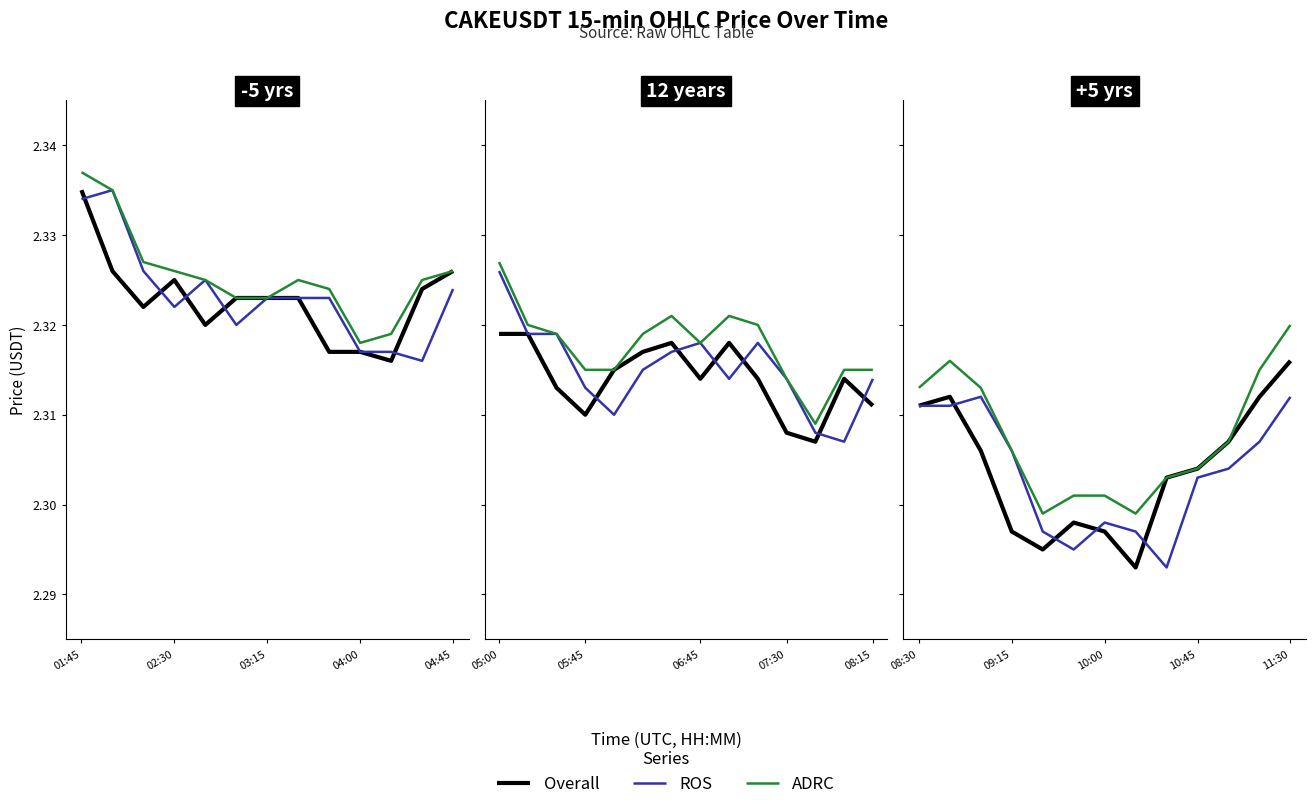

True or false: Overall and ADRC cross at least once.

False